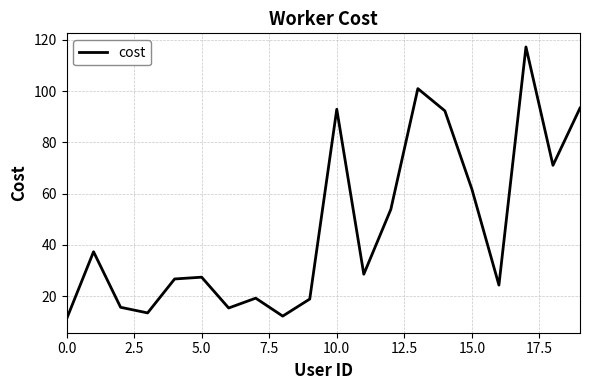

What is the smallest value displayed?

11.0